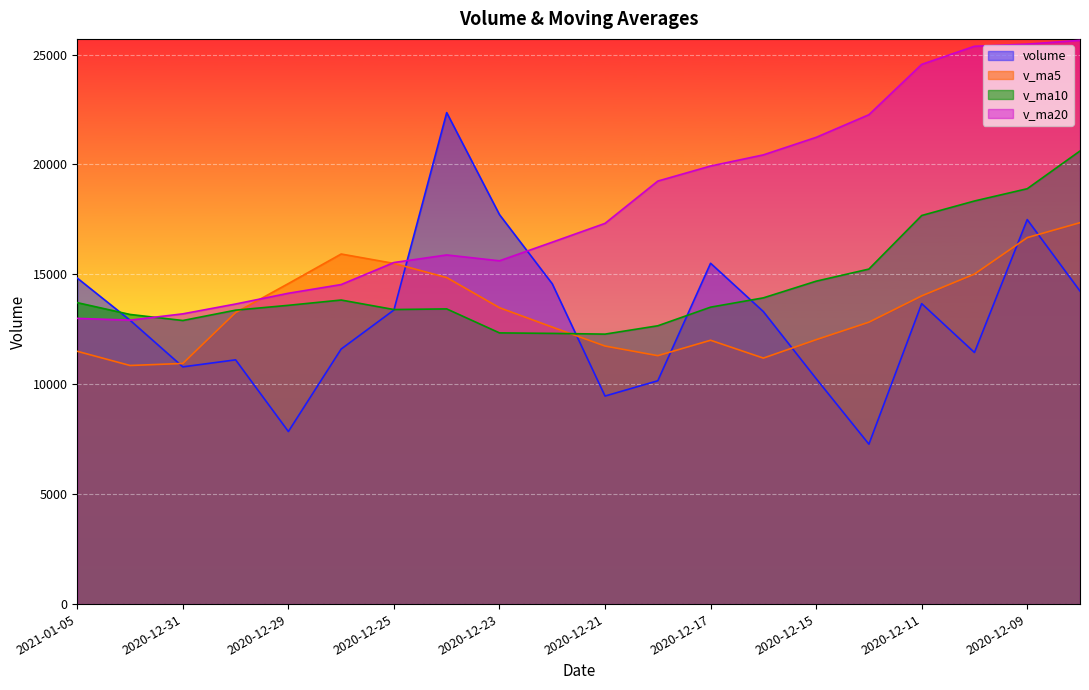

What is the label of the 9th point from the right?

2020-12-18